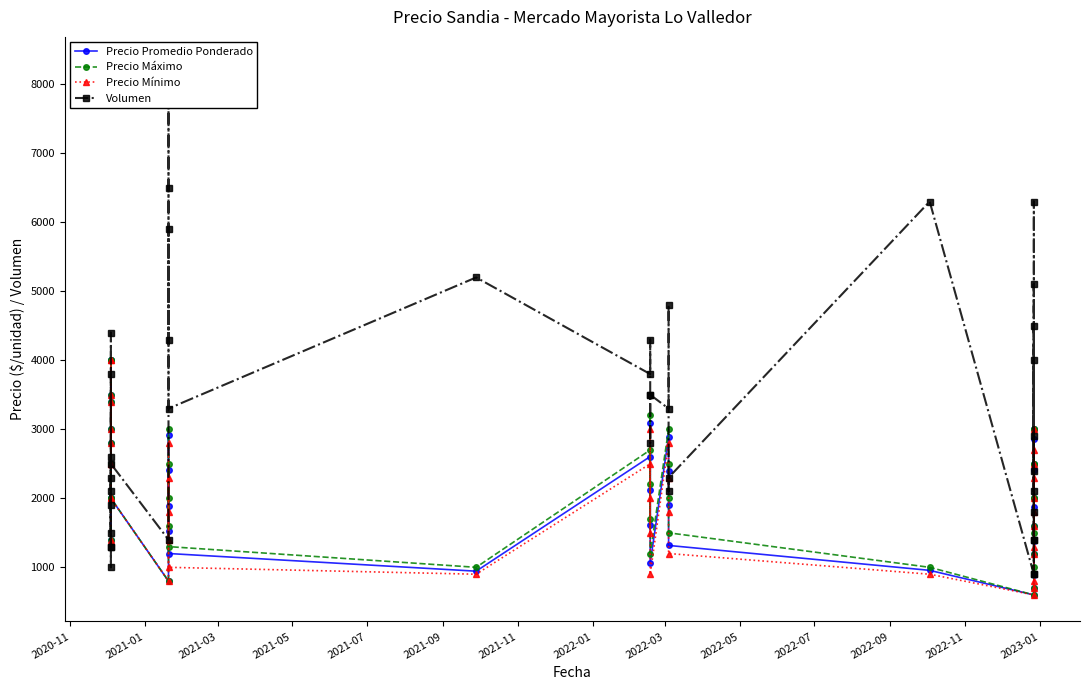

The value of Precio Promedio Ponderado at 2021-01 is 4742. True or false?

False